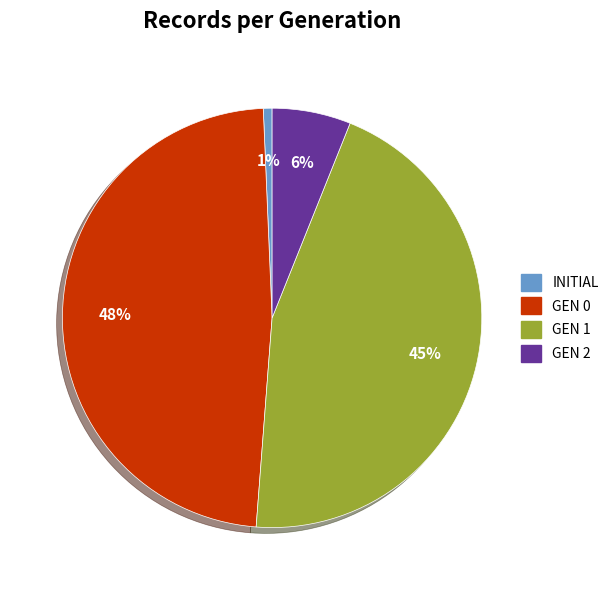

Is there any slice that represents more than half of the pie?

No